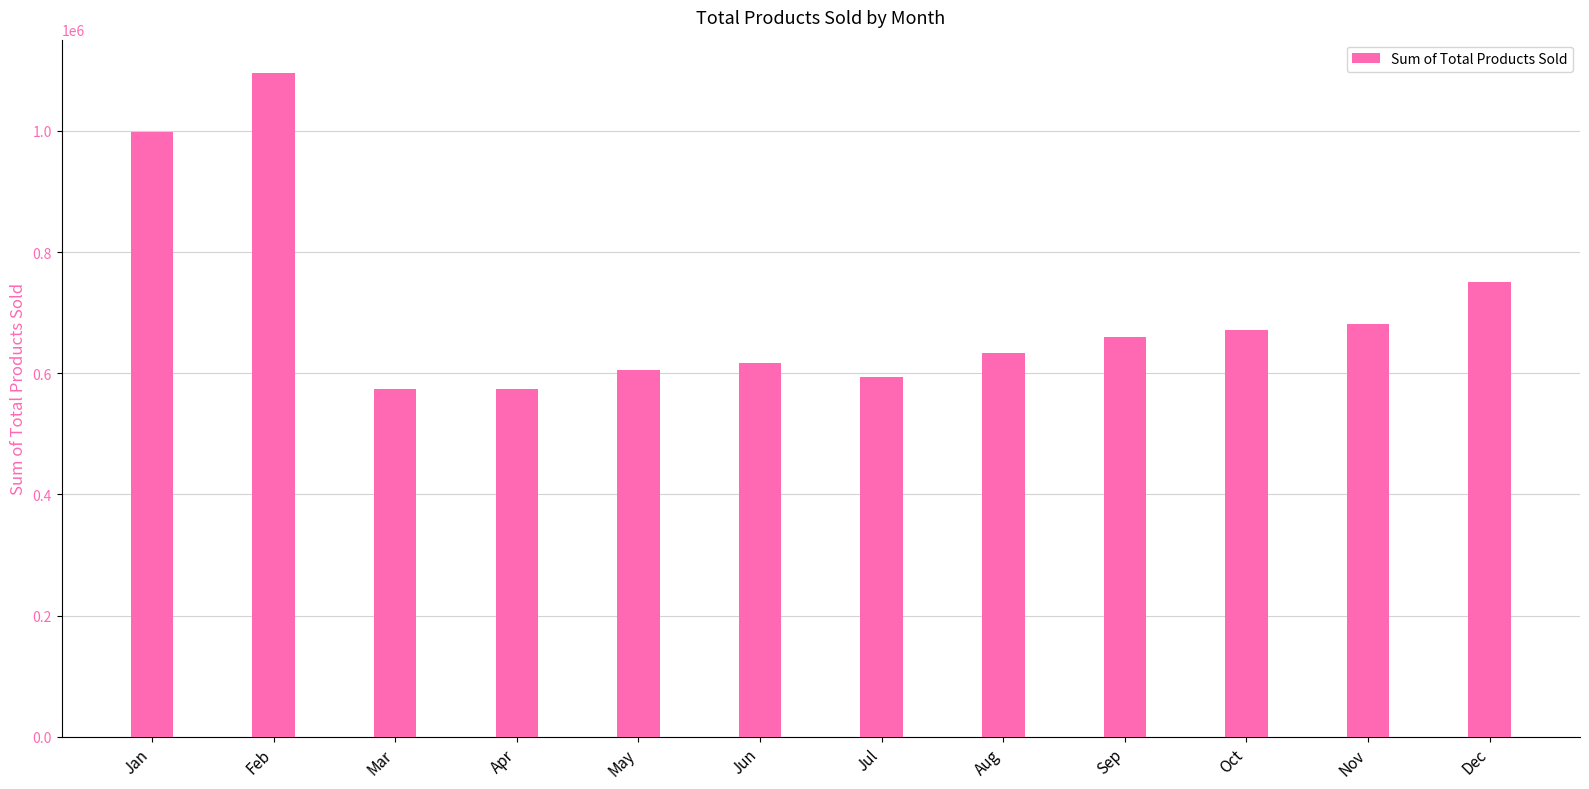

How many series are shown in this chart?

1